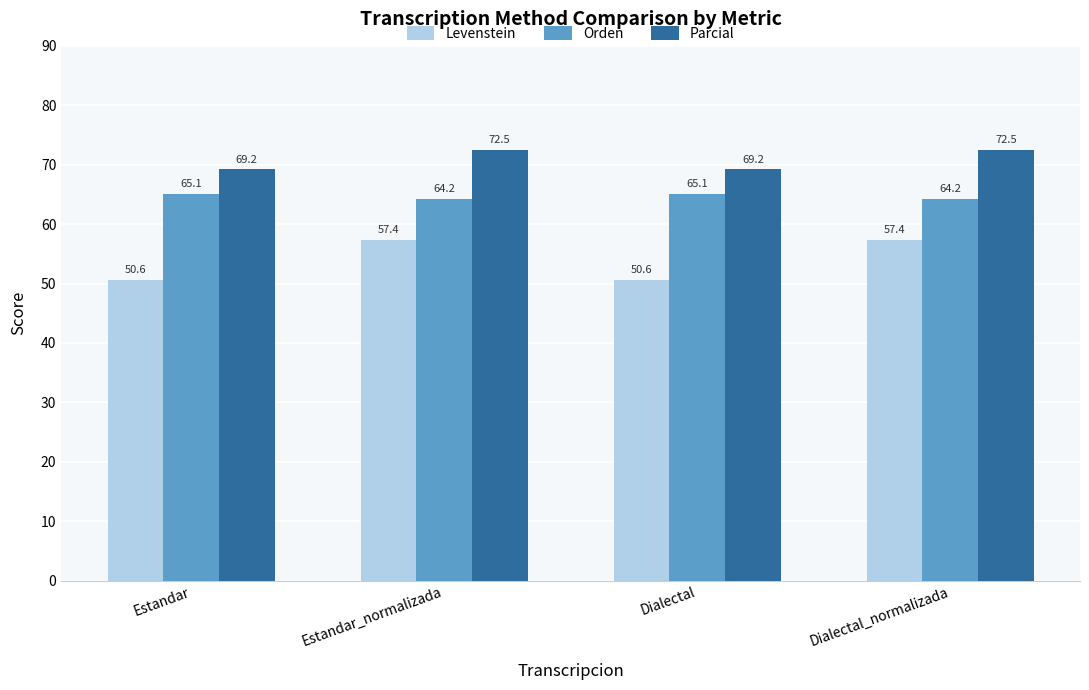

Where does the Parcial series first go above 72?

Estandar_normalizada